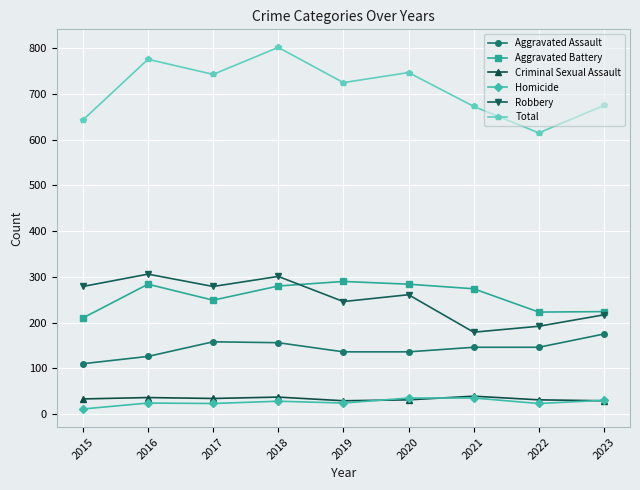

Which category has the lowest value in the Robbery series?

2021